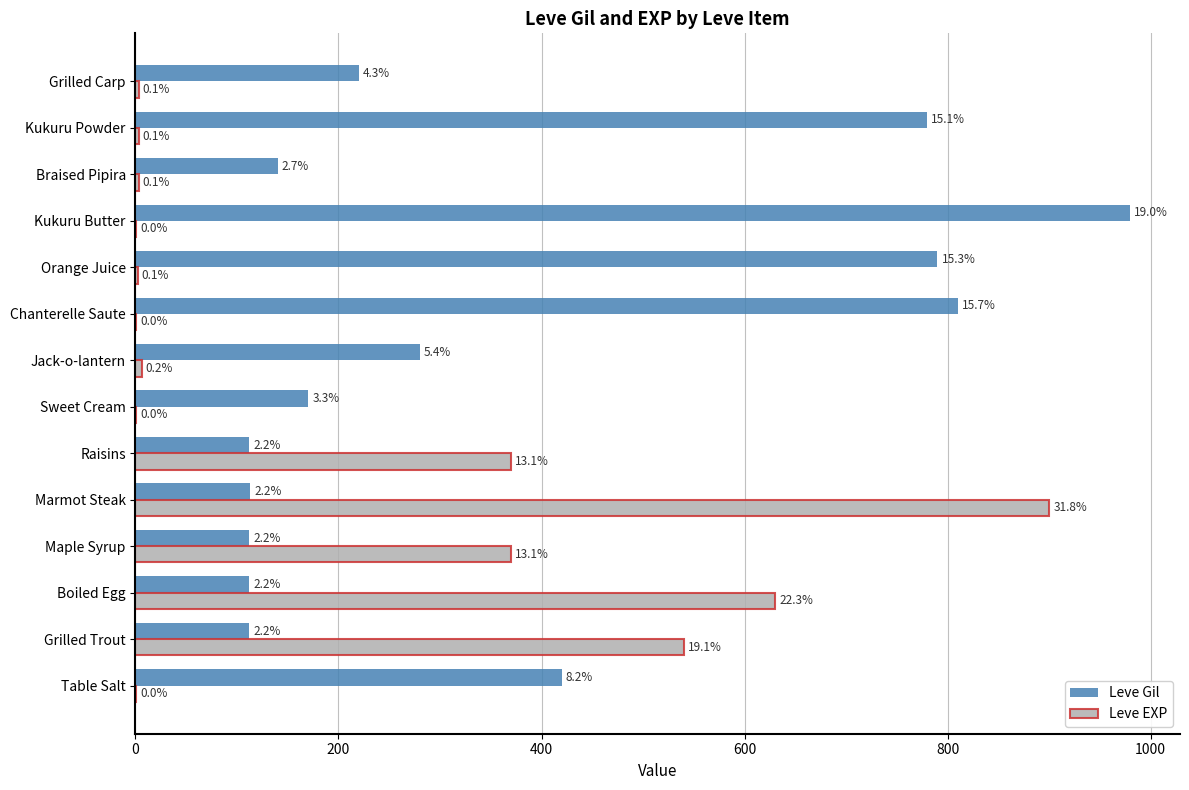

What is the value of the Leve Gil bar at the 1st from the left?

420